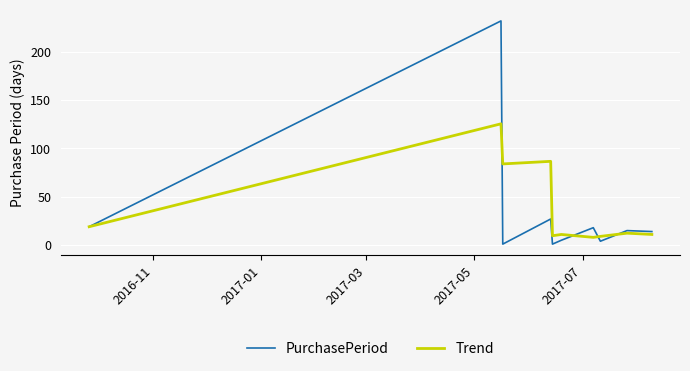

What is the difference between the second highest and second lowest values in the PurchasePeriod series?

26.0